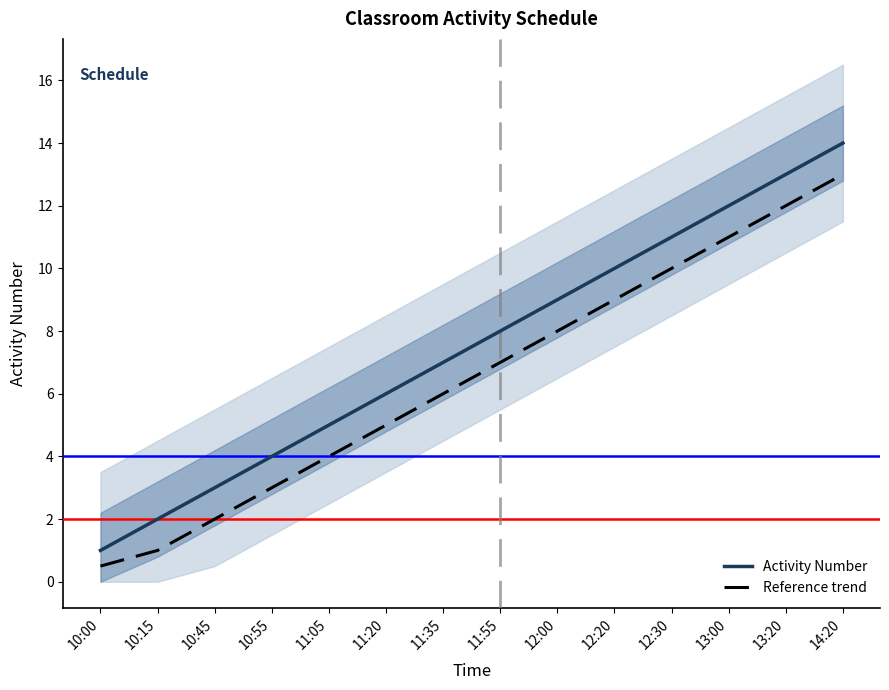

Which has a higher value, 10:00 or 12:30?

12:30